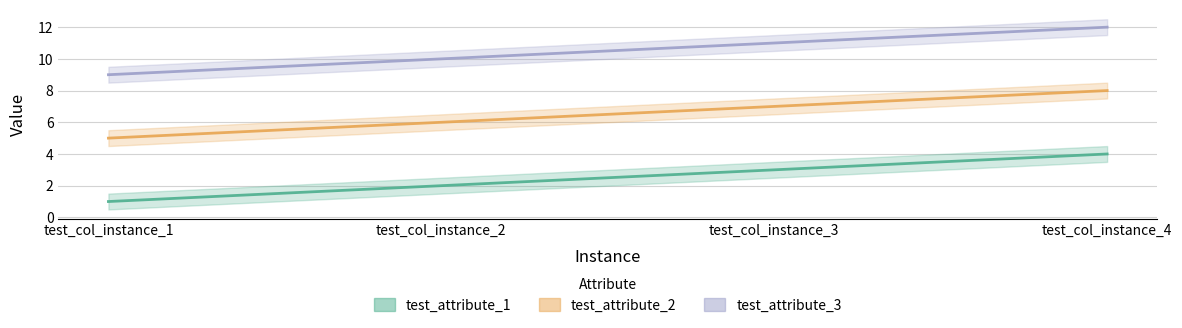

List the labels in order of test_attribute_3 value, smallest first.

test_col_instance_1, test_col_instance_2, test_col_instance_3, test_col_instance_4